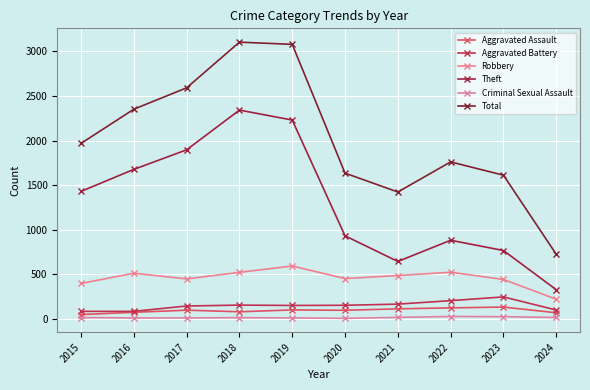

True or false: Theft has more than 1 interior local peaks.

True